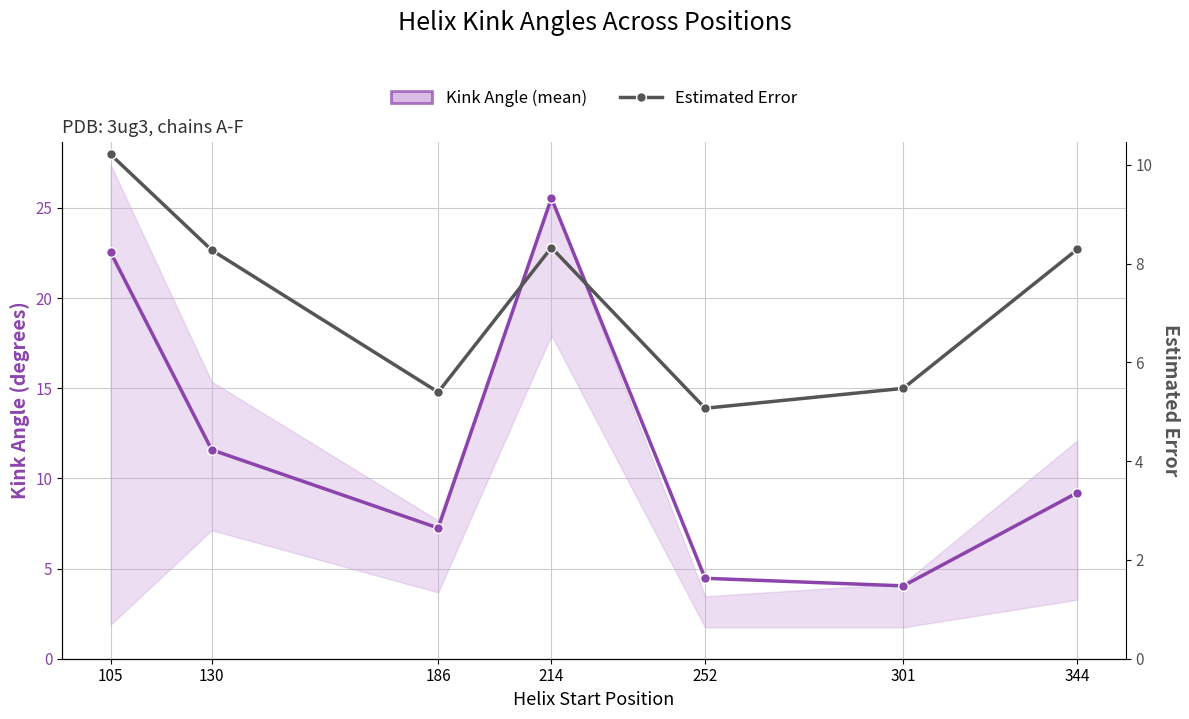

True or false: Kink Angle (mean) and Estimated Error cross at least once.

True